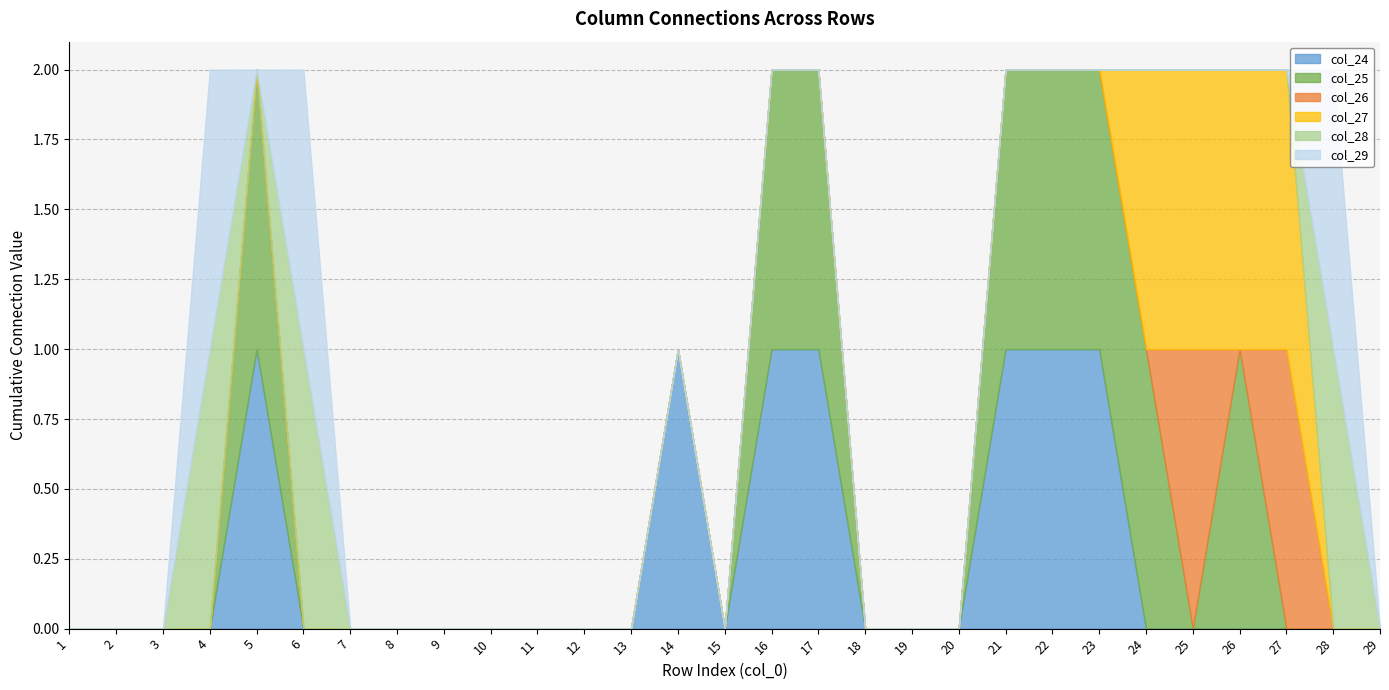

At how many categories does at least one series exceed 0?

14